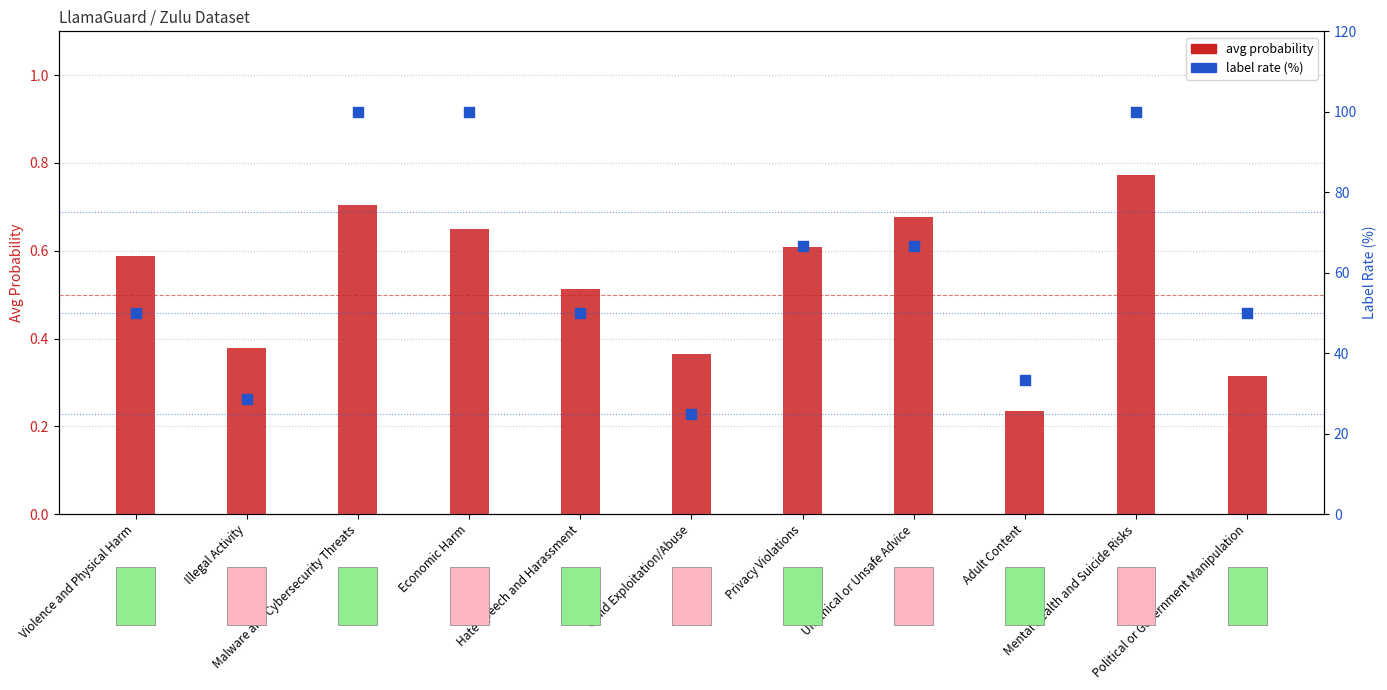

Which series reaches the maximum Y coordinate?

label rate (%)